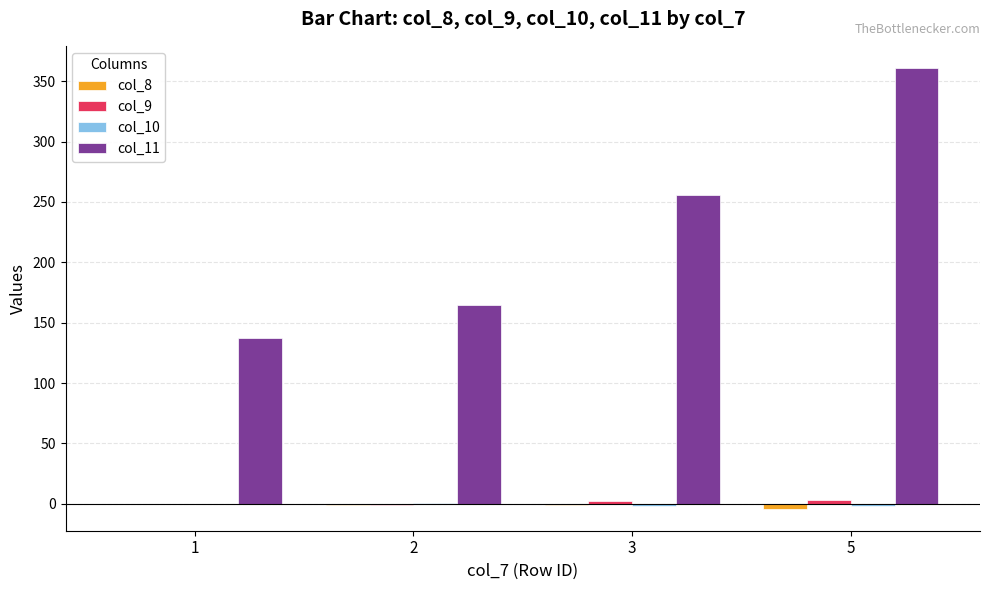

What is the maximum value shown in the chart?

361.0